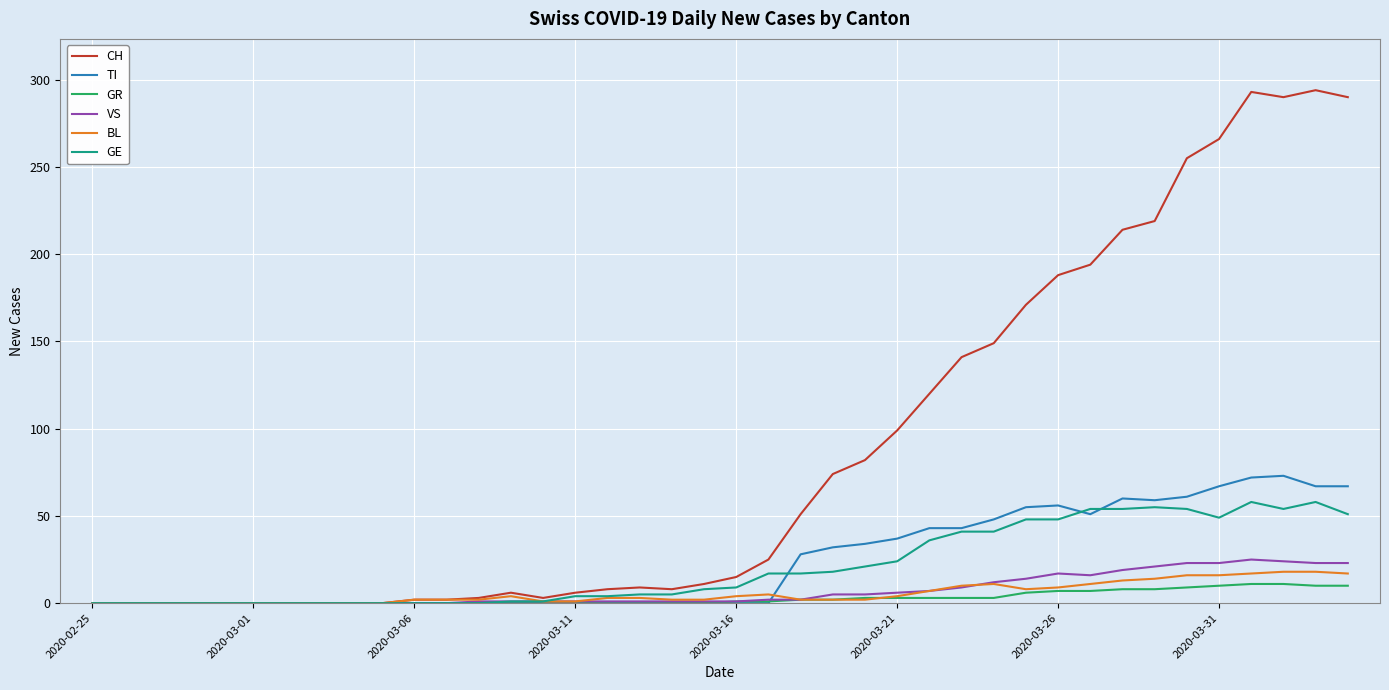

Which series has the largest range (max minus min)?

CH